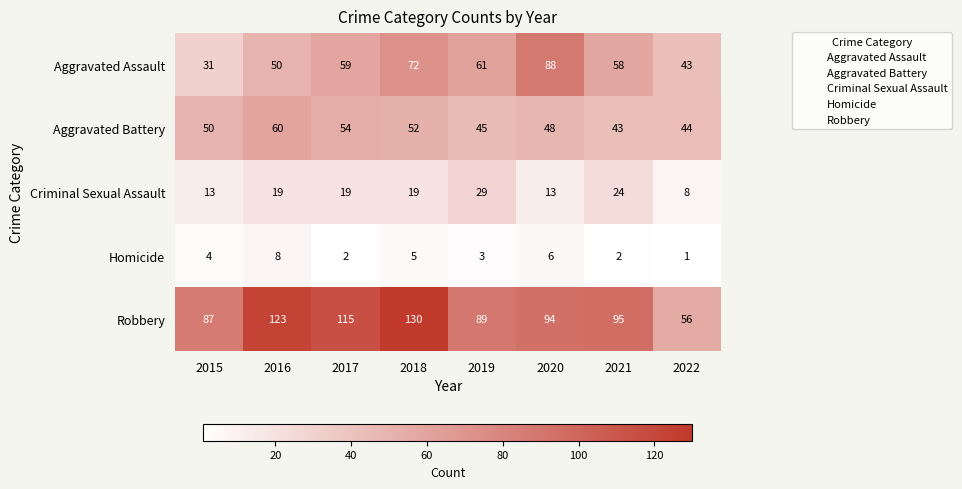

Which series has the widest spread of values?

Robbery